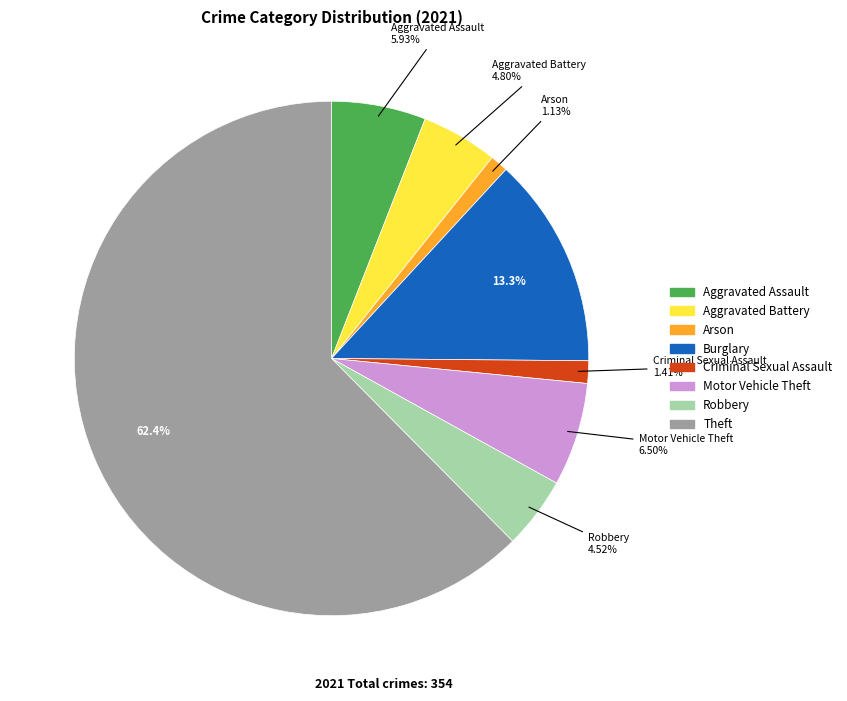

Is there any slice that represents more than half of the pie?

Yes